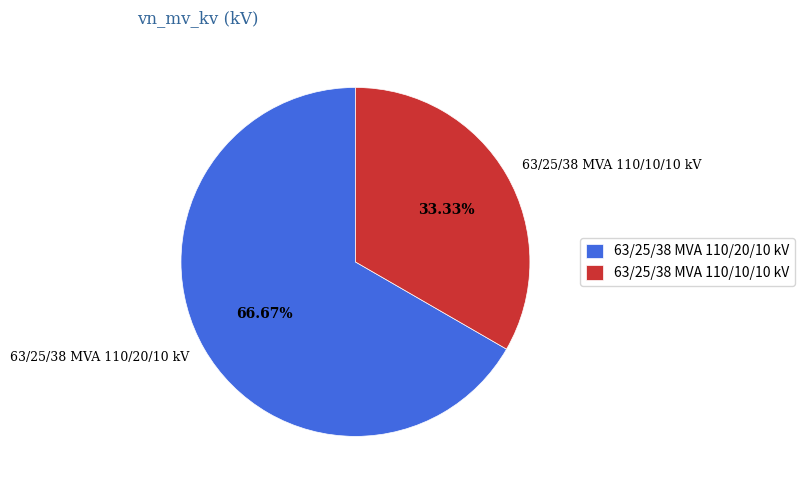

True or false: 63/25/38 MVA 110/10/10 kV accounts for 33% of the total.

True